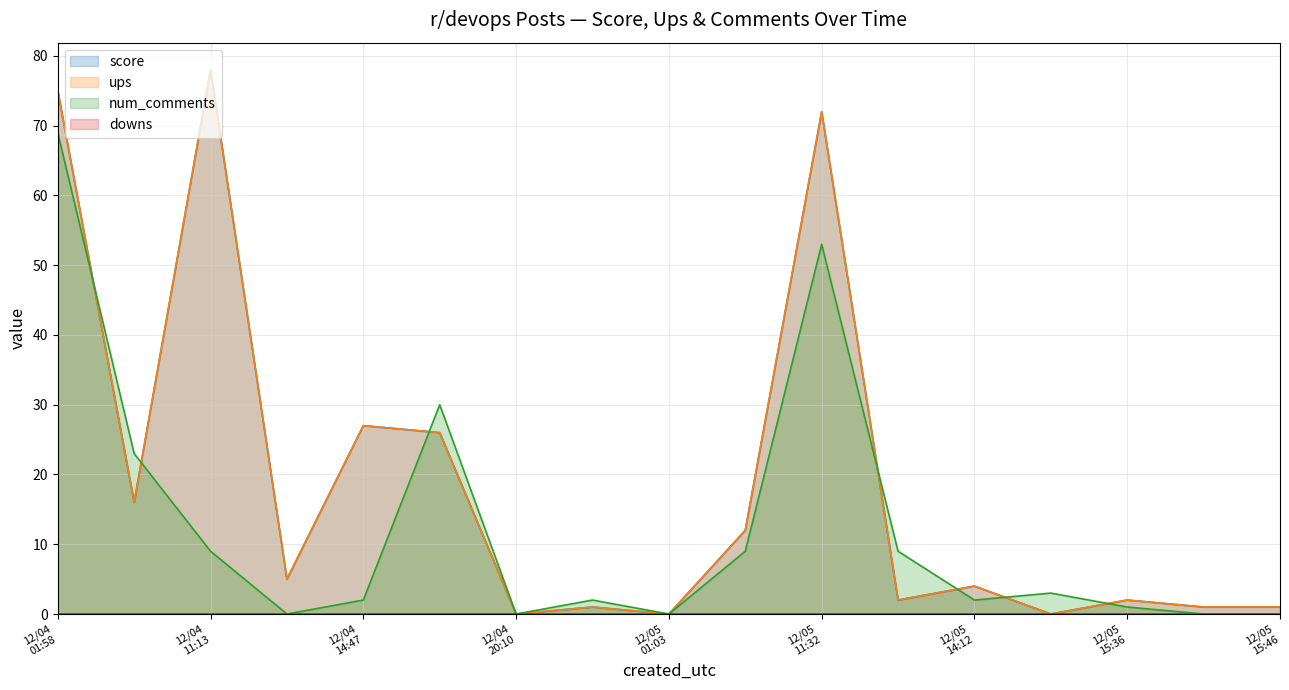

Reading left to right, transcribe all the data shown in this chart.

score: 75	16	78	5	27	26	0	1	0	12	72	2	4	0	2	1	1
ups: 75	16	78	5	27	26	0	1	0	12	72	2	4	0	2	1	1
num_comments: 69	23	9	0	2	30	0	2	0	9	53	9	2	3	1	0	0